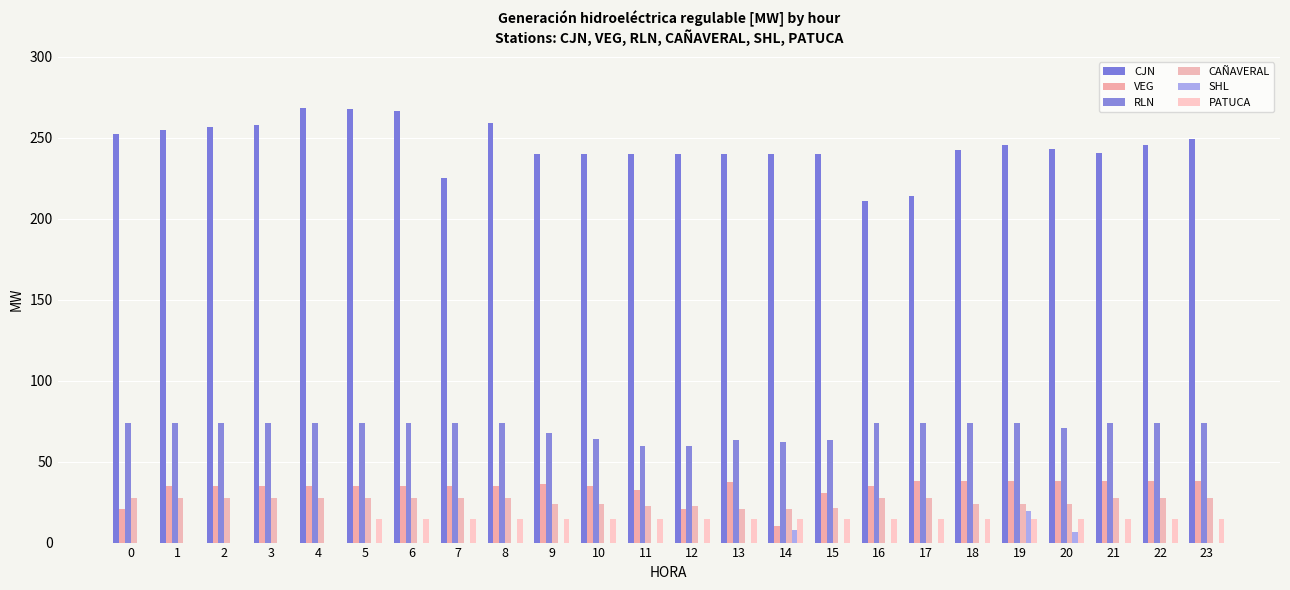

What is the maximum value for CJN?

268.1